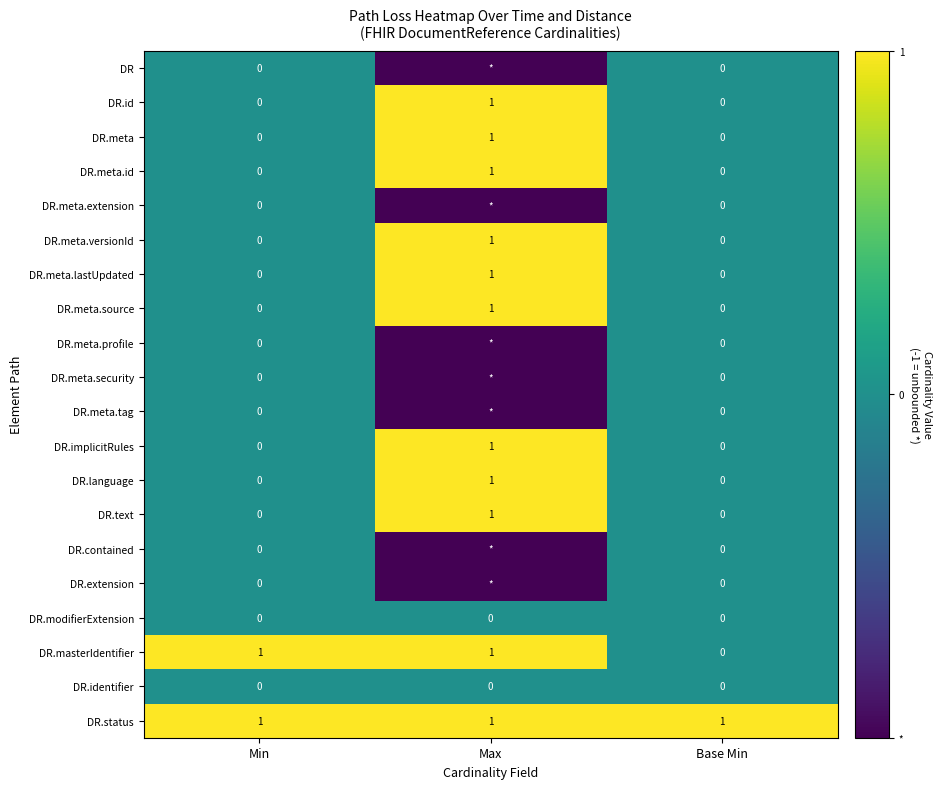

True or false: DR.meta.source has a value of 0 at Base Min.

True